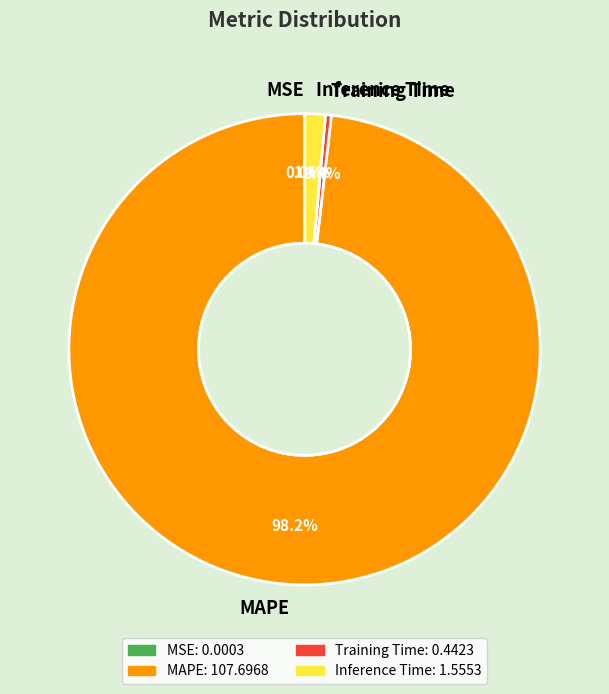

Is it true that Inference Time is 11% of the pie?

False